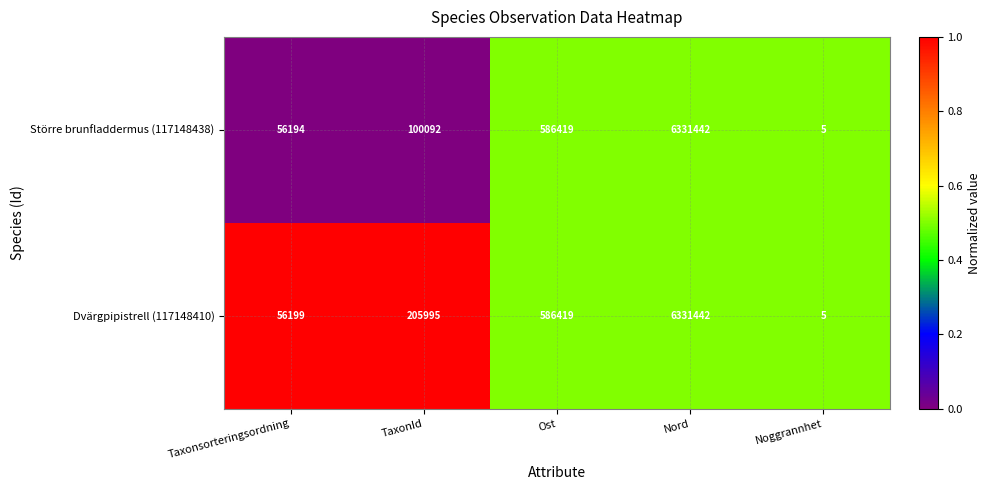

Is it true that Dvärgpipistrell (117148410) equals 586419 at Ost?

True